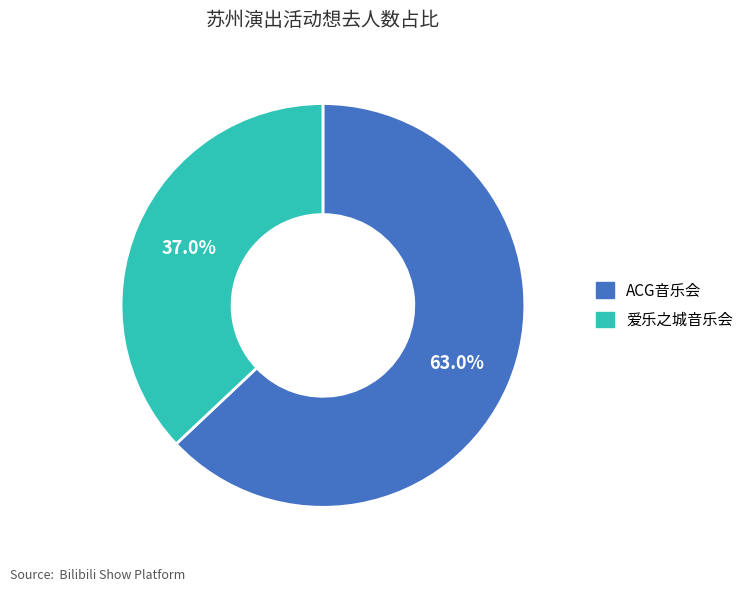

Which slice is the largest?

ACG音乐会